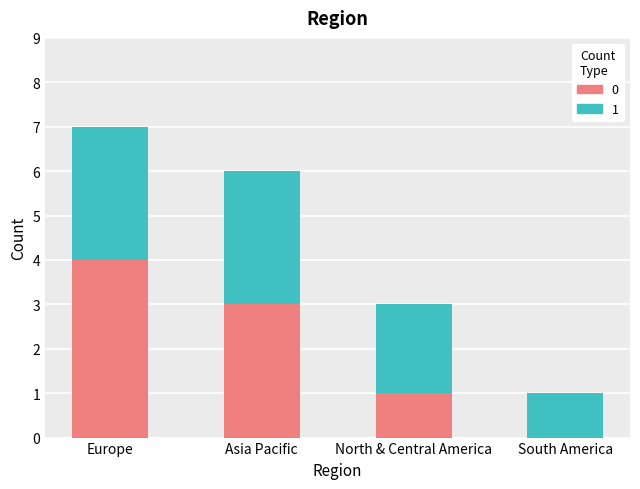

At which label does 0 reach its peak?

Europe